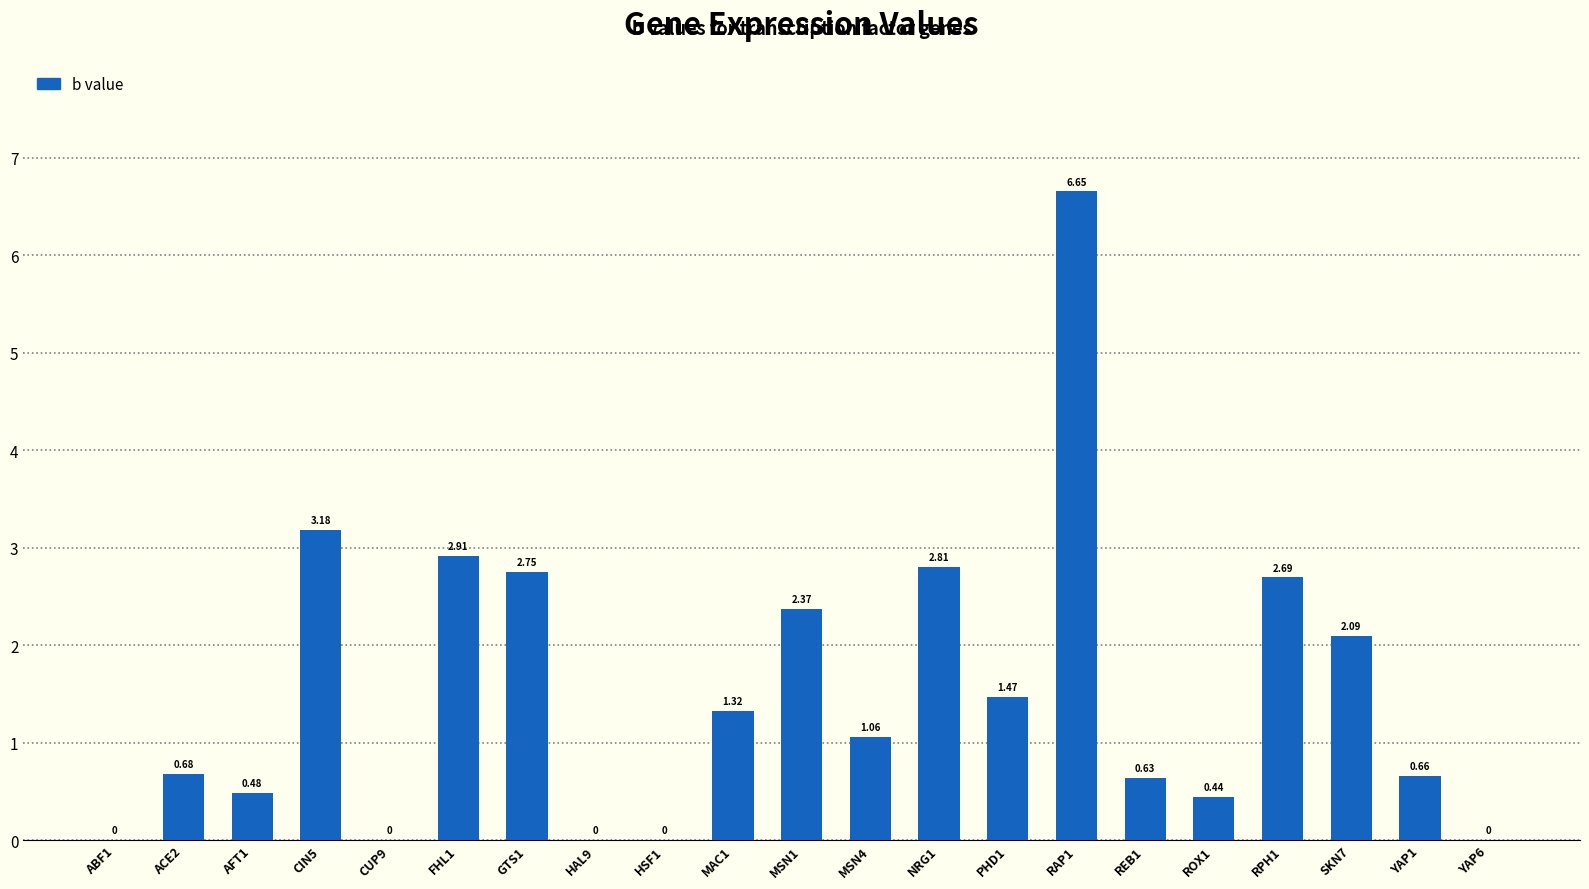

What is the sum of all values?

32.2